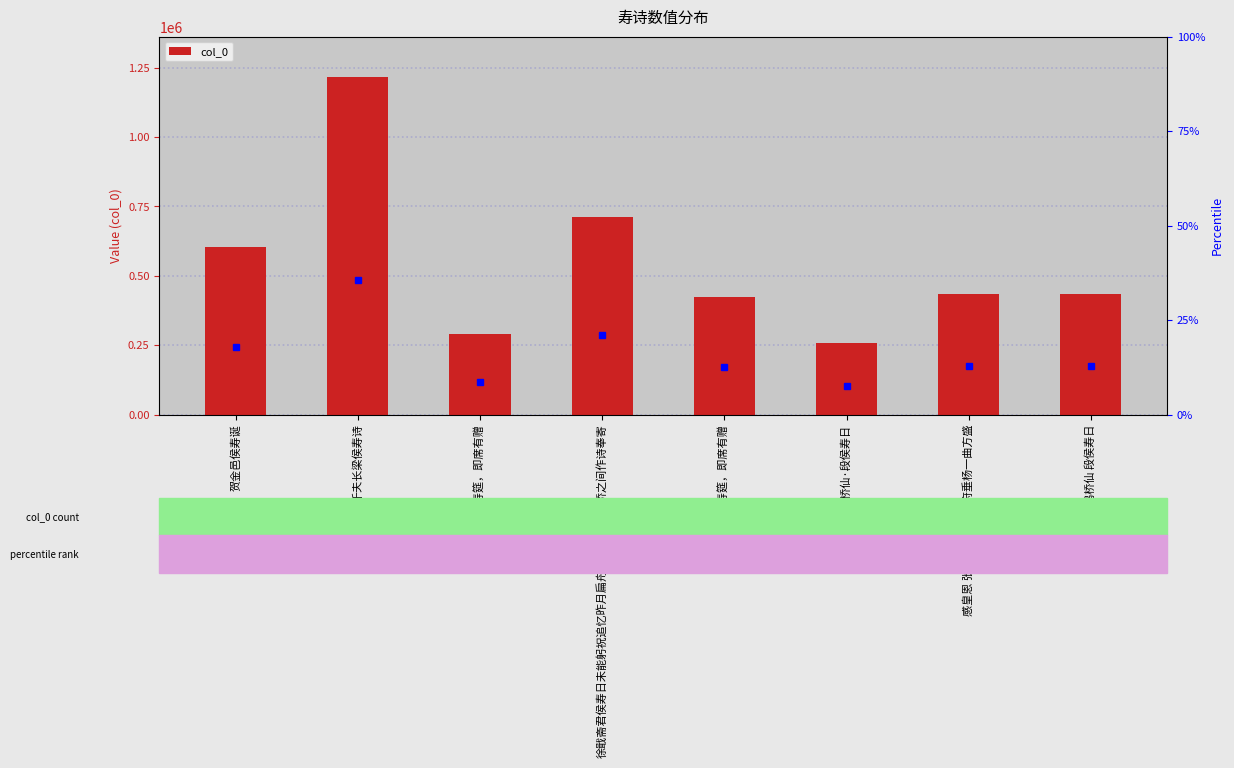

How many distinct data groups are displayed?

1